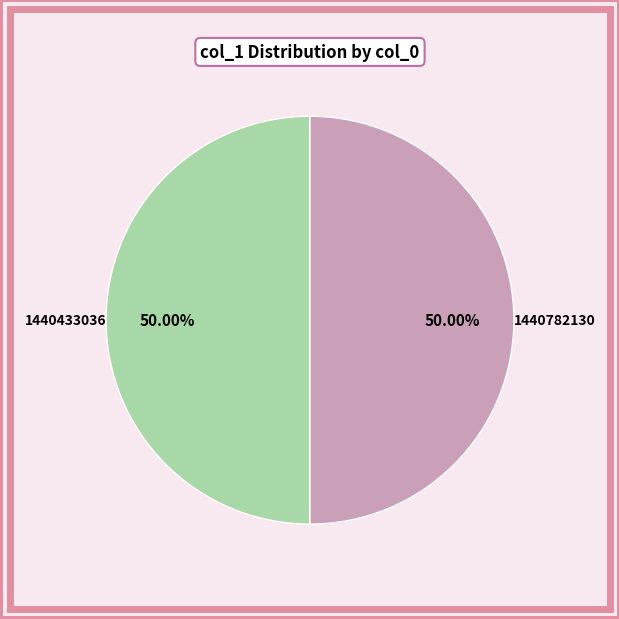

How many slices are in this pie chart?

2